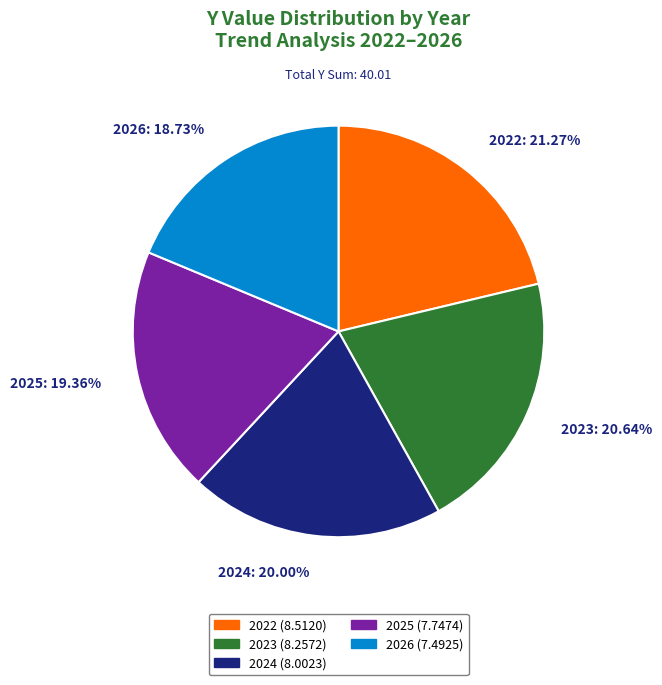

Count the number of slices in the pie.

5